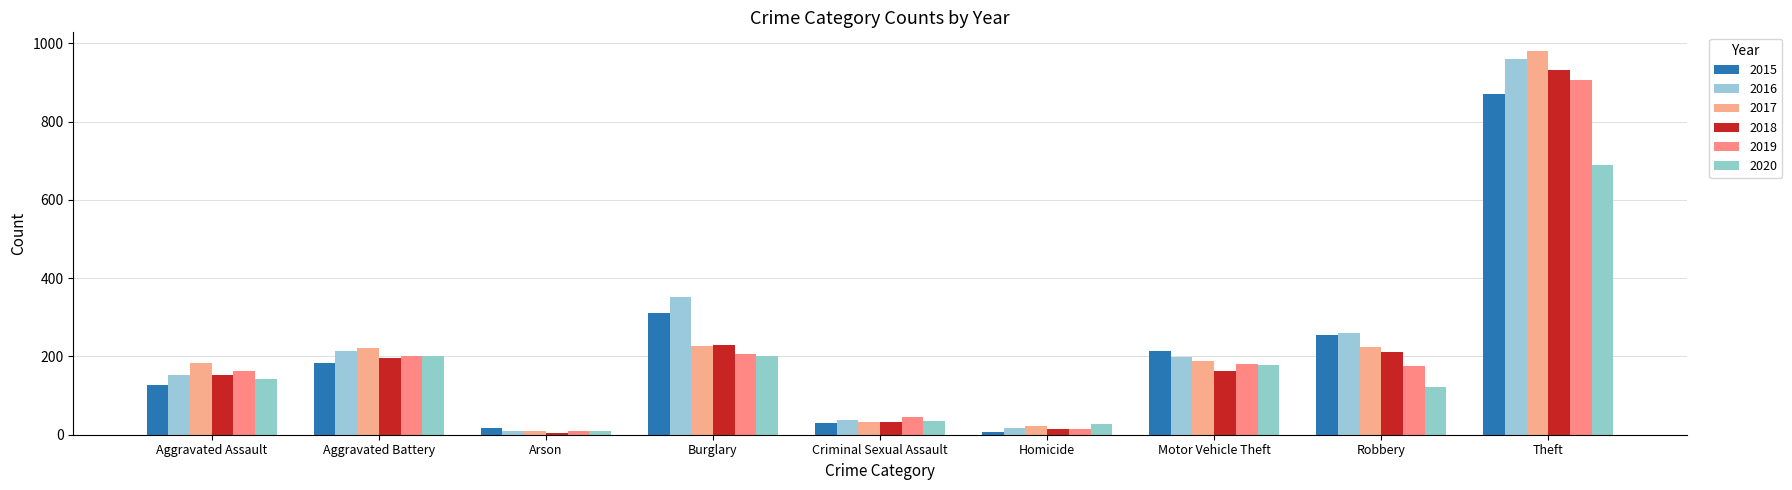

The value of 2017 at Motor Vehicle Theft is 189. True or false?

True